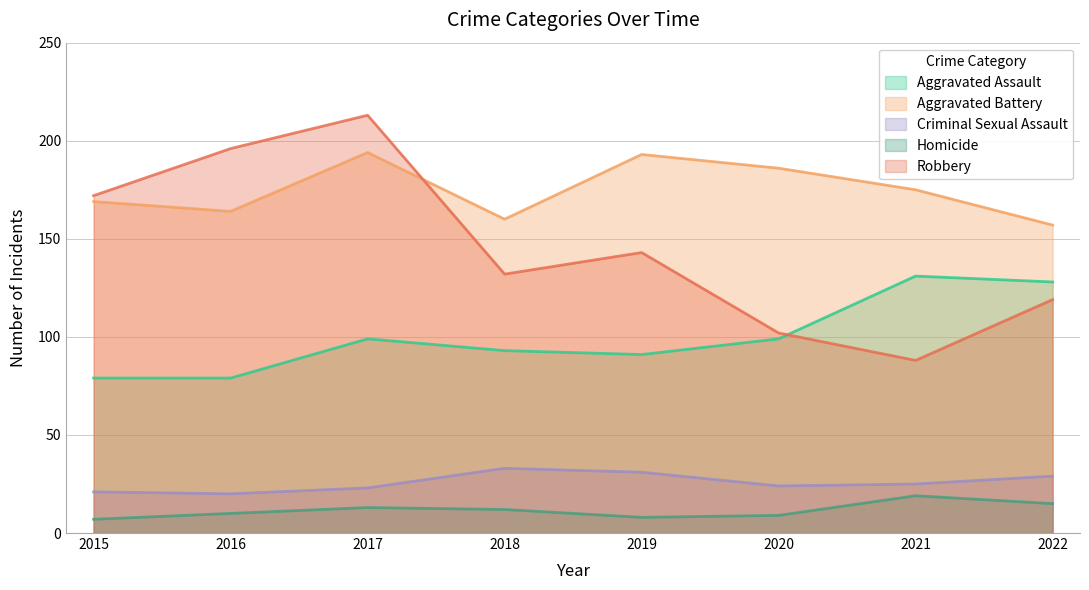

True or false: Robbery has a value of 119 at 2022.

True